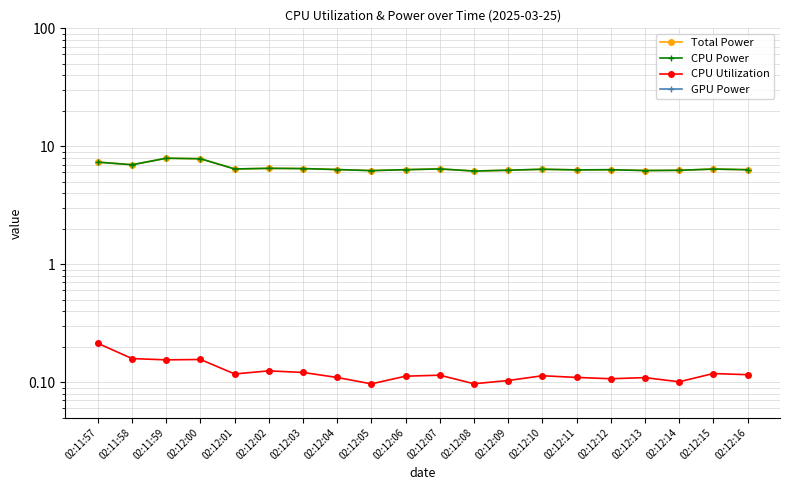

Is the value of CPU Power at 02:12:03 greater than the value of Total Power at 02:12:11?

Yes